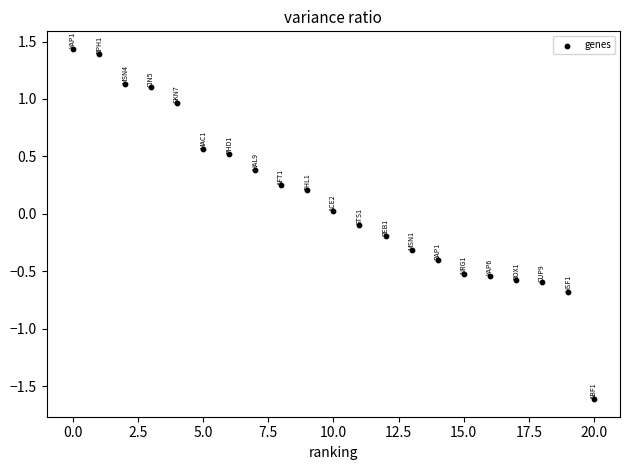

What is the range of Y values (max minus min)?

3.1